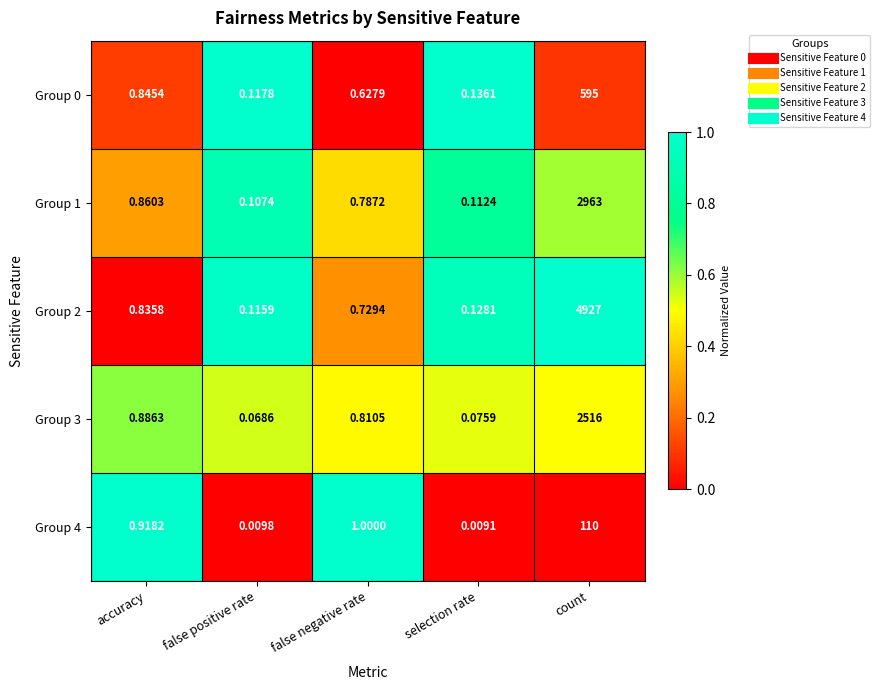

Which category has the lowest value in the Group 2 series?

false positive rate